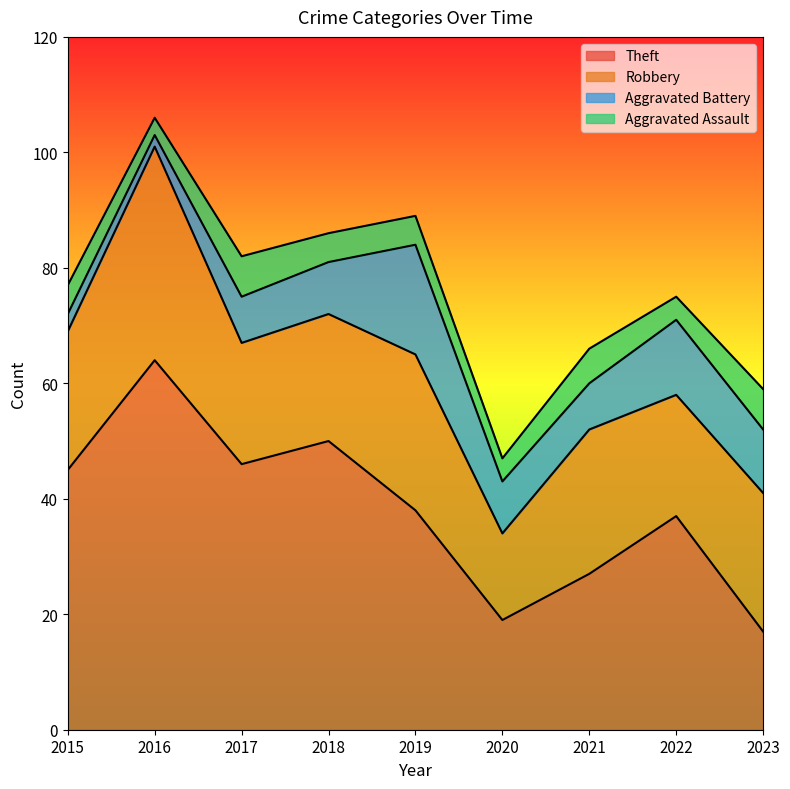

Reading left to right, list all the values displayed in this chart.

Theft: 2015=45	2016=64	2017=46	2018=50	2019=38	2020=19	2021=27	2022=37	2023=17
Robbery: 2015=24	2016=37	2017=21	2018=22	2019=27	2020=15	2021=25	2022=21	2023=24
Aggravated Battery: 2015=3	2016=2	2017=8	2018=9	2019=19	2020=9	2021=8	2022=13	2023=11
Aggravated Assault: 2015=5	2016=3	2017=7	2018=5	2019=5	2020=4	2021=6	2022=4	2023=7